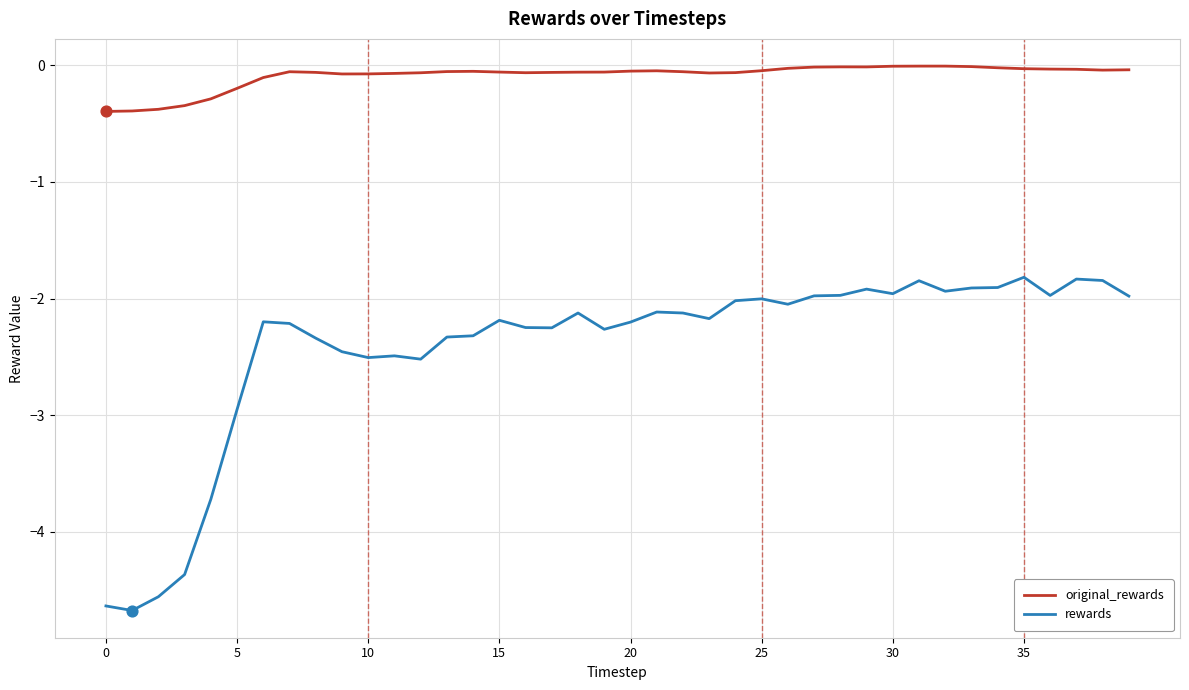

List the series in order of their peak value, highest first.

original_rewards, rewards